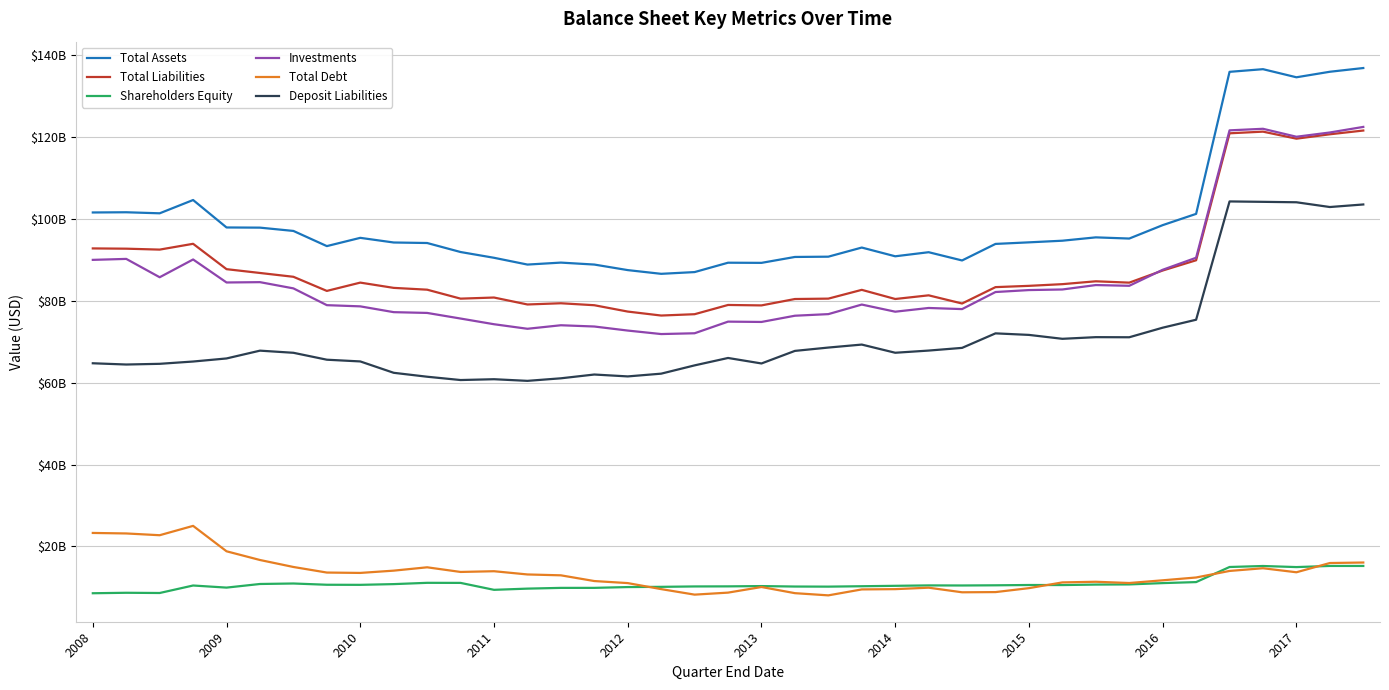

True or false: Total Liabilities has more than 0 points higher than both neighbors.

True